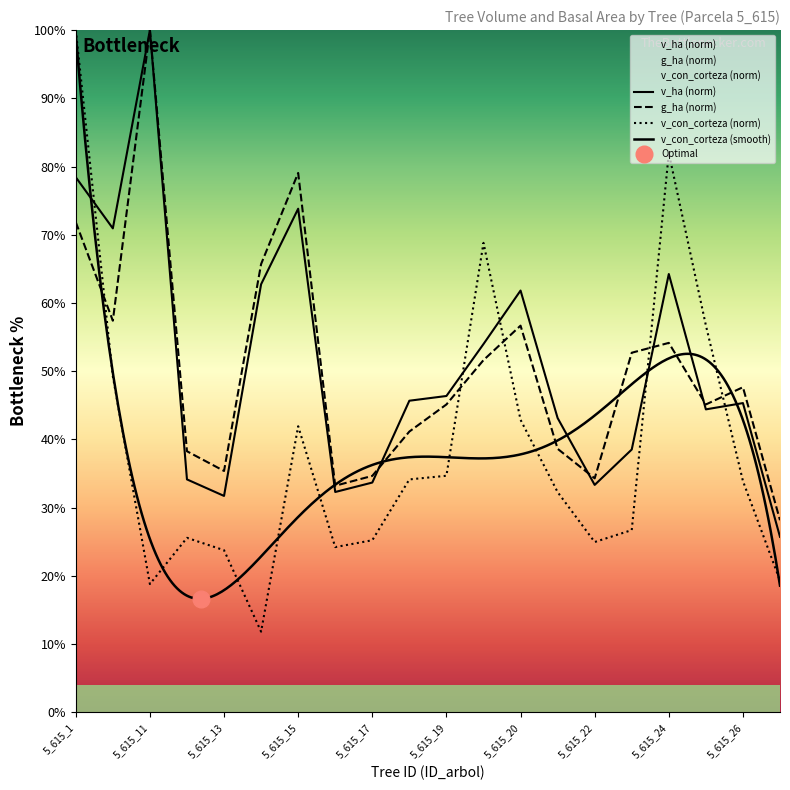

After their last crossing, which series has the higher values: v_ha or g_ha?

g_ha